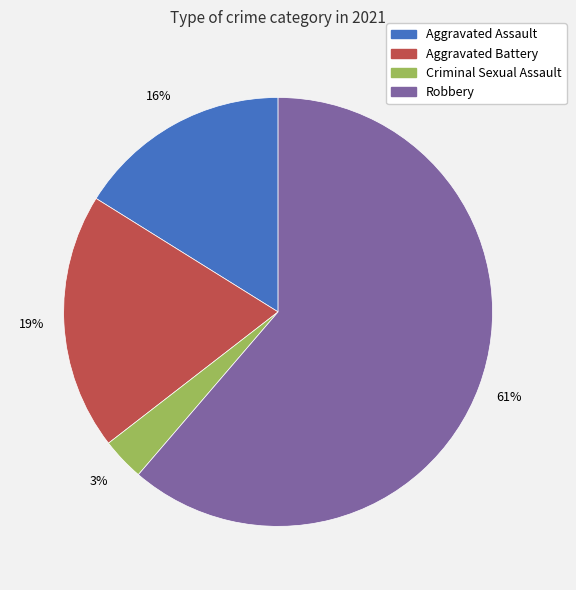

Count the number of slices in the pie.

4